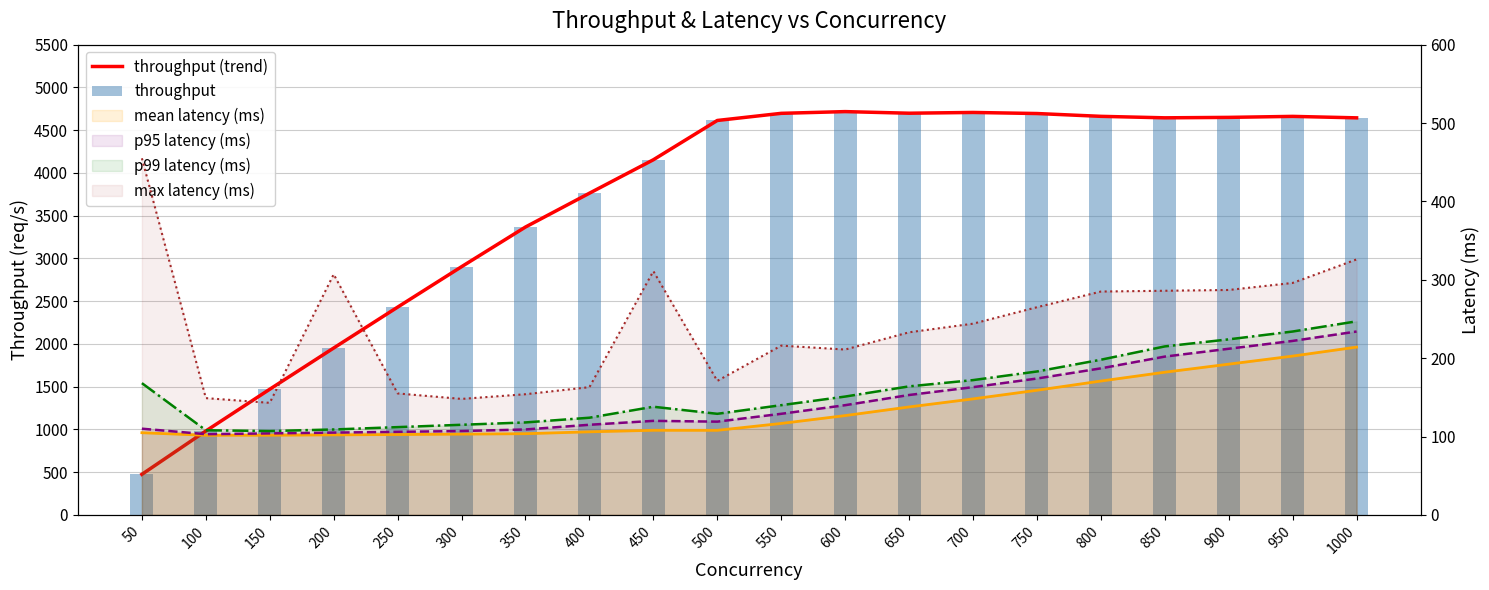

Does the chart contain any negative values?

No